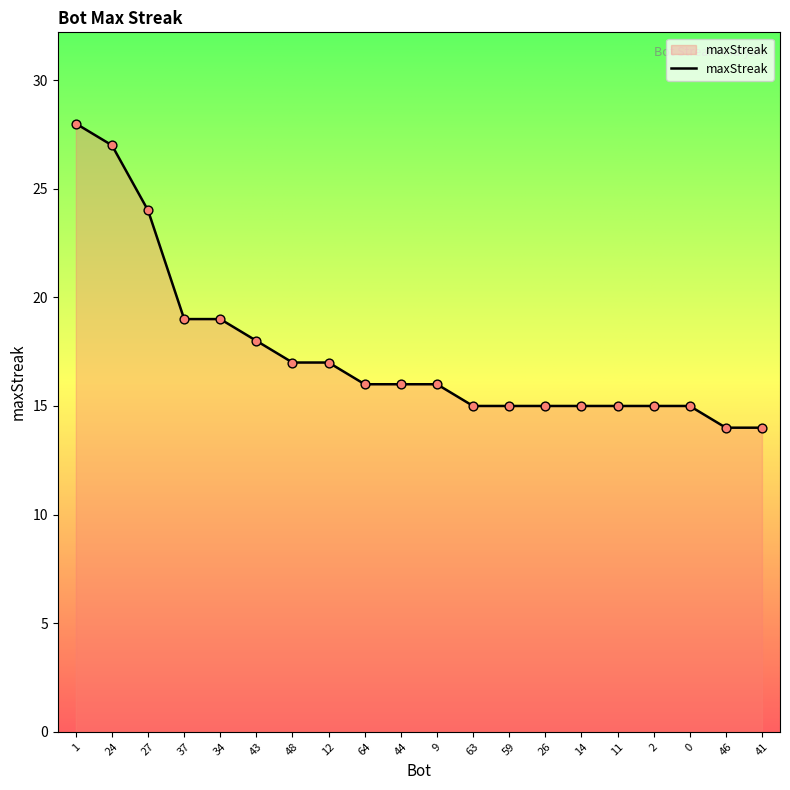

What is the change in value from 48 to 59?

-2